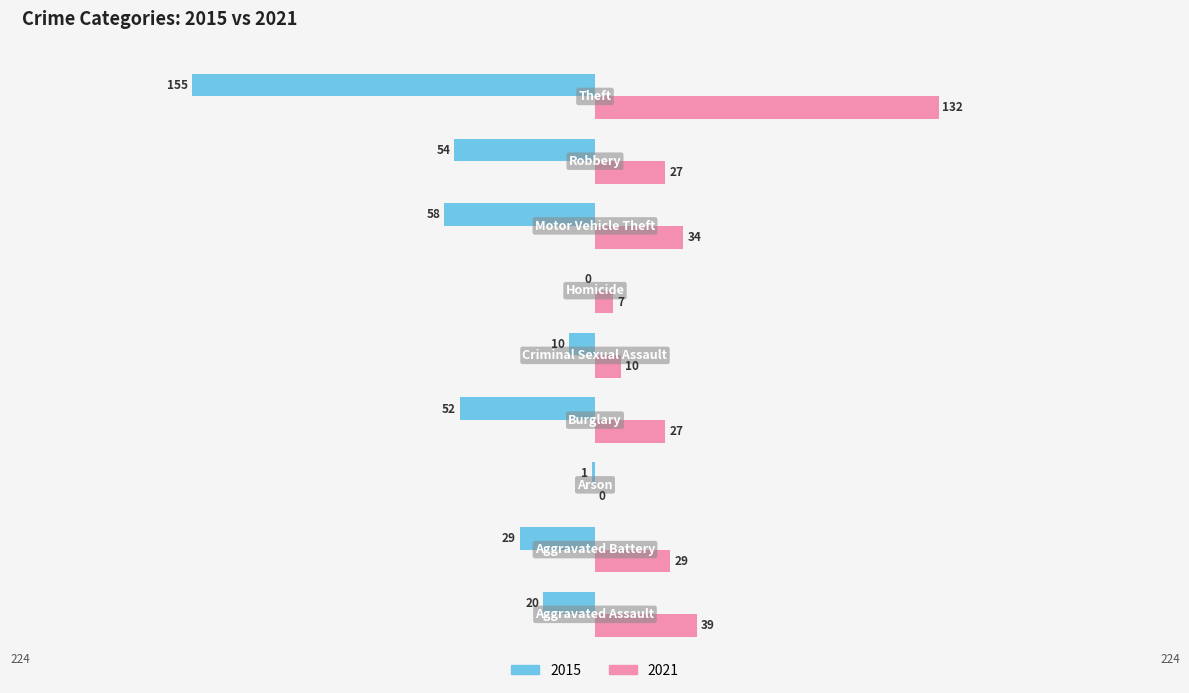

How many series are shown in this chart?

2